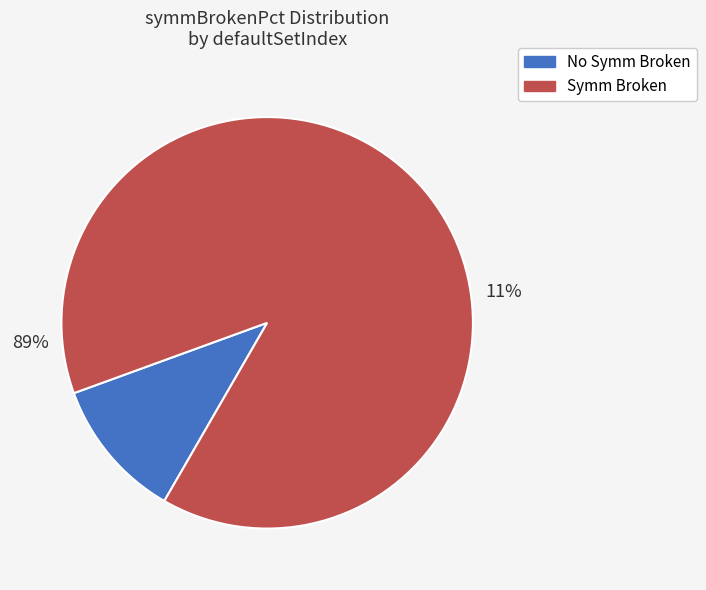

Does 15035 represent more than half of the total?

No